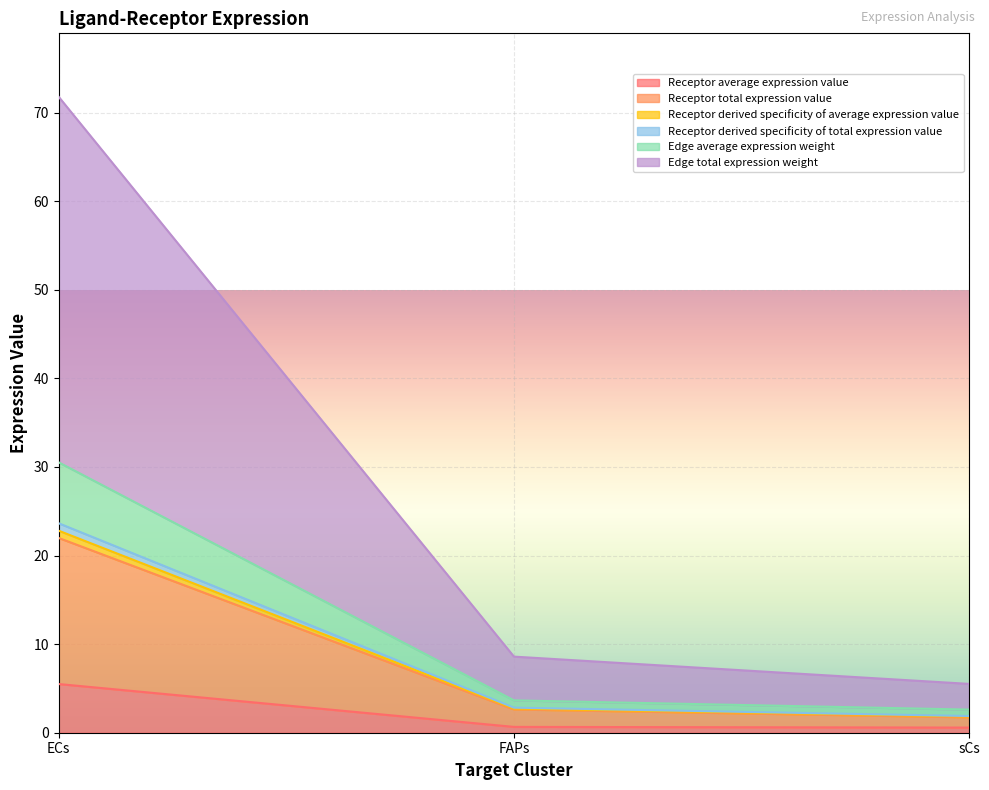

Is the value of Edge average expression weight at sCs greater than the value of Receptor derived specificity of total expression value at ECs?

No